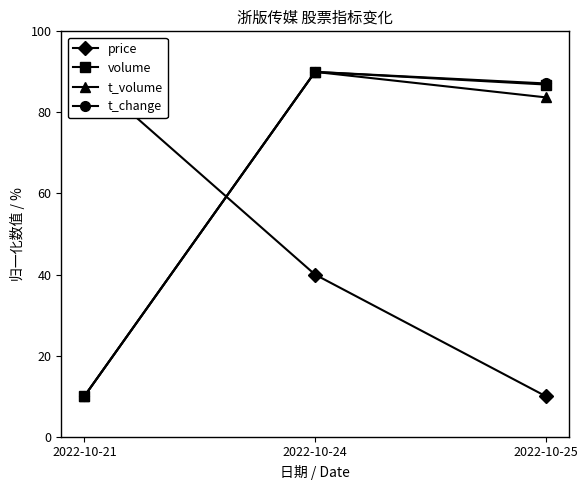

Which series has the largest total across all categories?

t_change